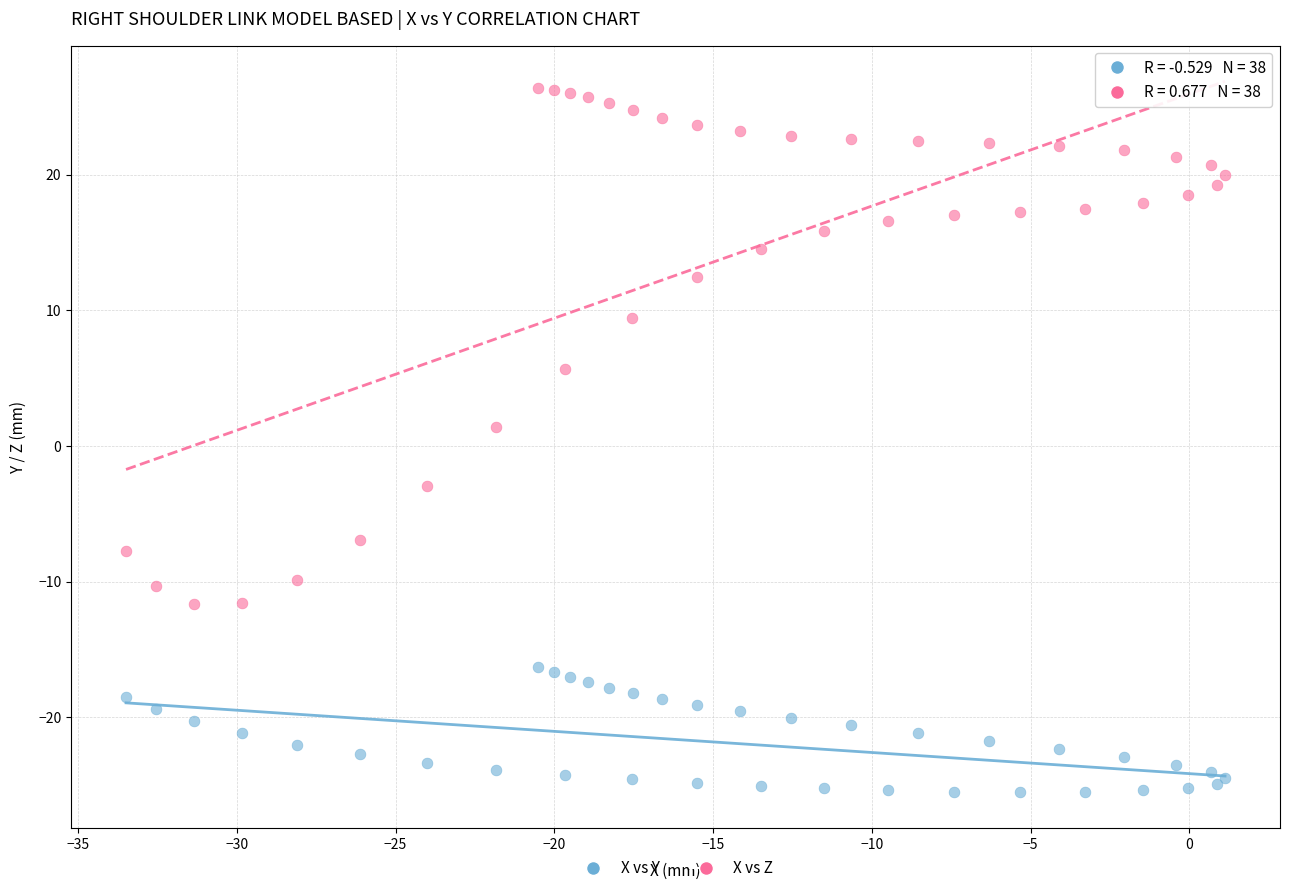

Which series reaches the maximum Y coordinate?

X vs Z